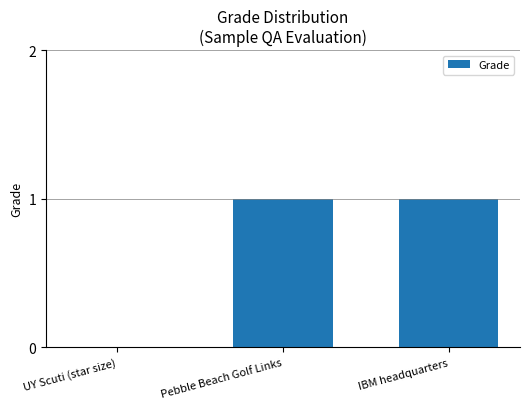

Between UY Scuti (star size) and IBM headquarters, which is larger?

IBM headquarters